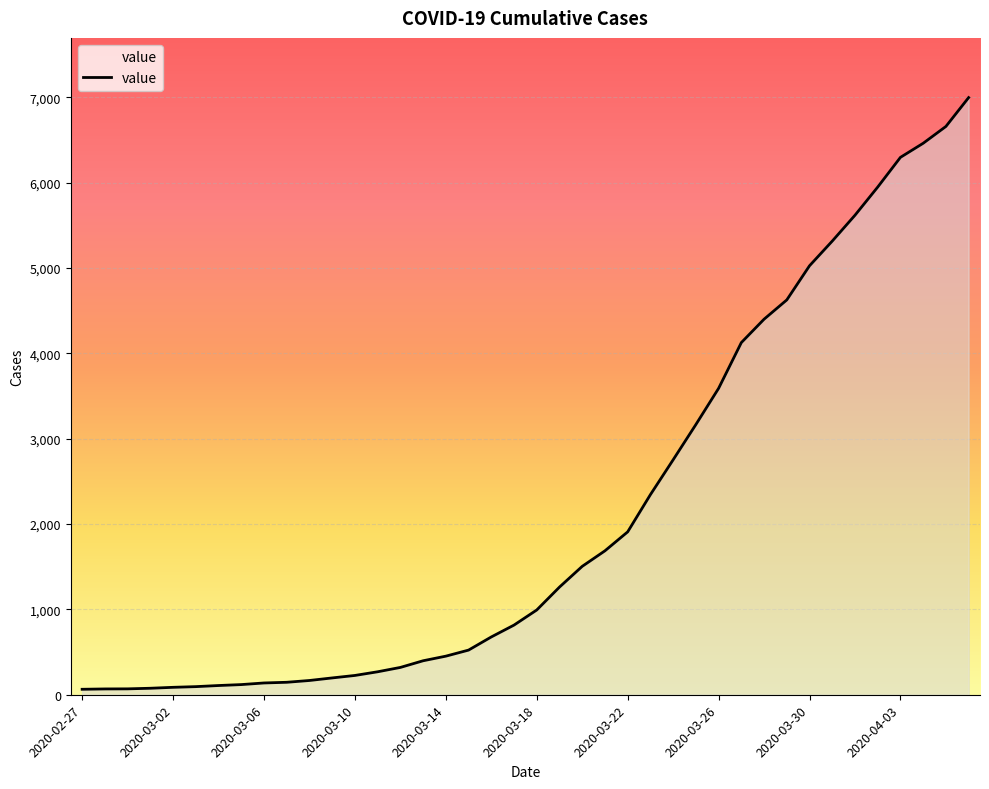

What is the greatest value displayed?

6995